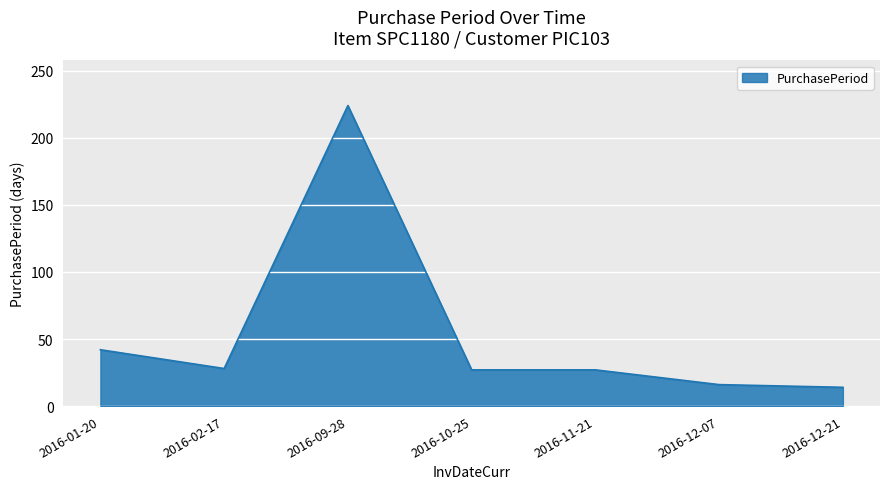

At which category does the data reach its first local peak?

2016-09-28